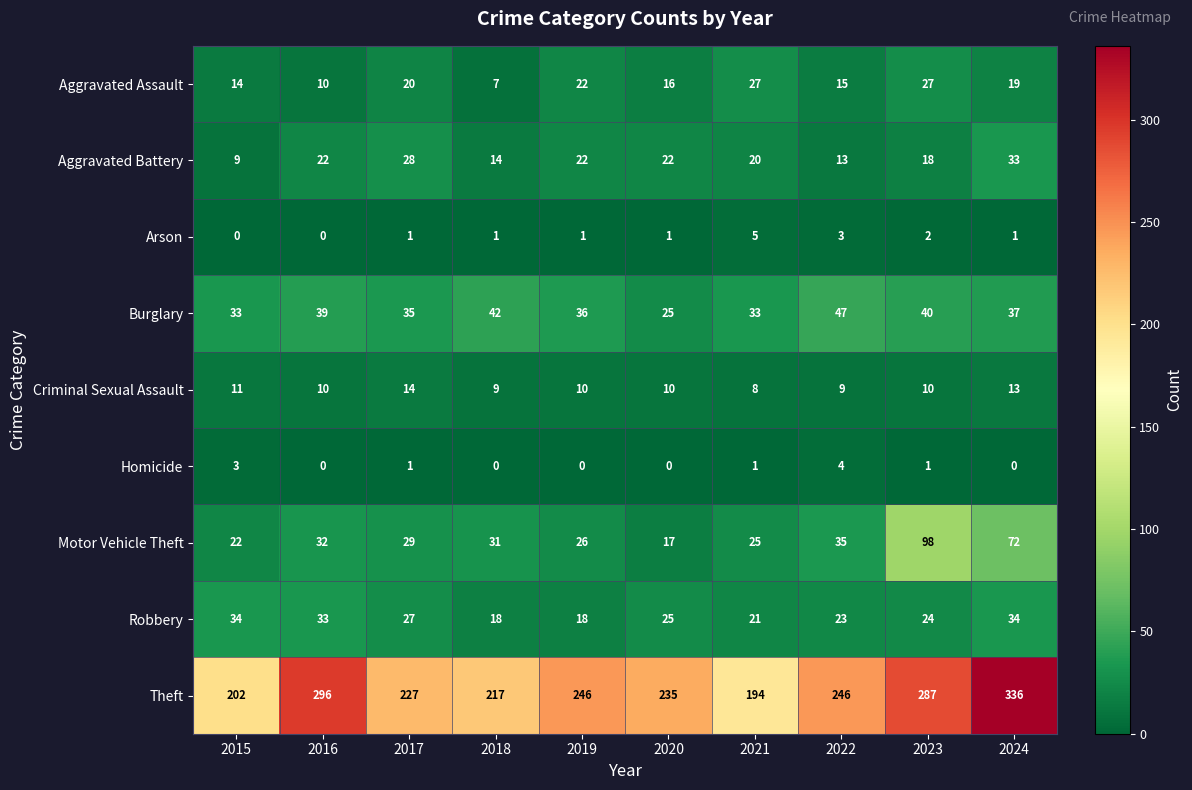

At 2022, list the series in order from largest to smallest.

Theft, Burglary, Motor Vehicle Theft, Robbery, Aggravated Assault, Aggravated Battery, Criminal Sexual Assault, Homicide, Arson